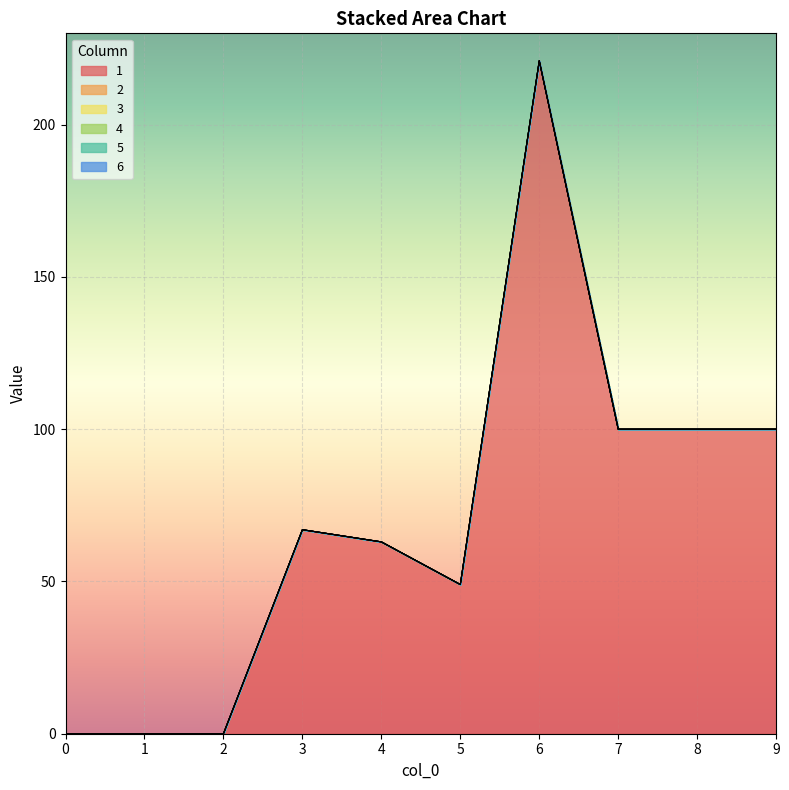

Is it true that 4 equals 0 at 7?

True